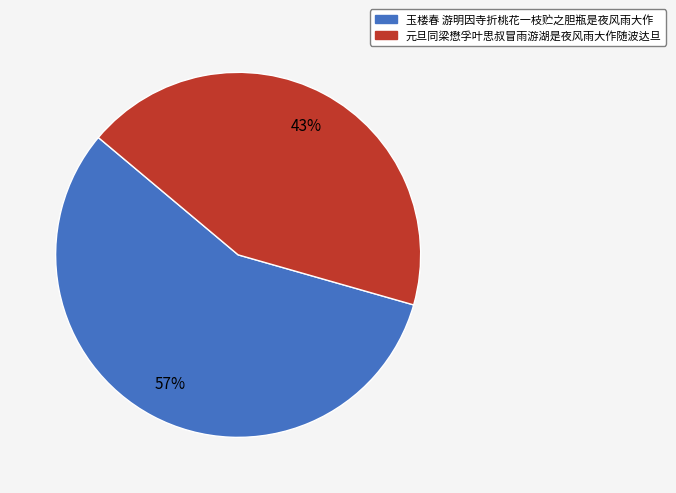

Combined, do 玉楼春 游明因寺折桃花一枝贮之胆瓶是夜风雨大作 and 元旦同梁懋孚叶思叔冒雨游湖是夜风雨大作随波达旦 account for over 50%?

Yes